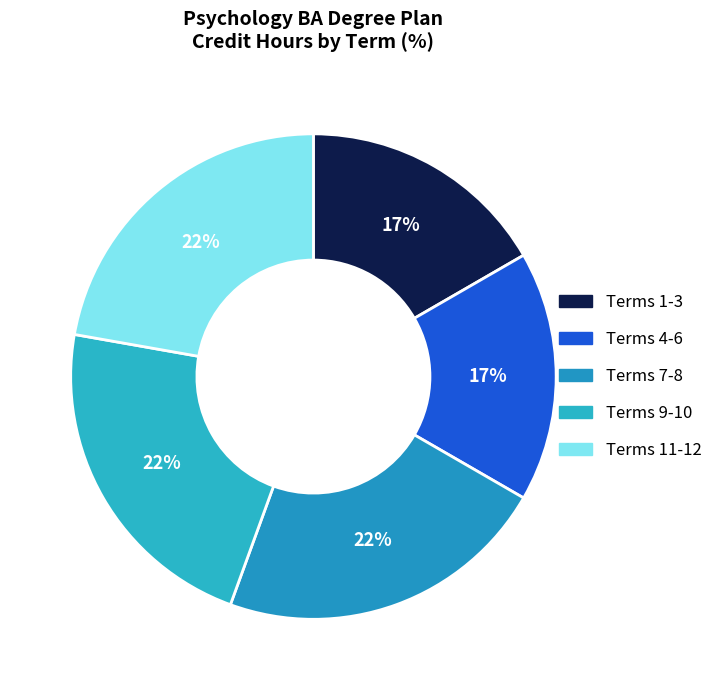

Count the number of slices in the pie.

5